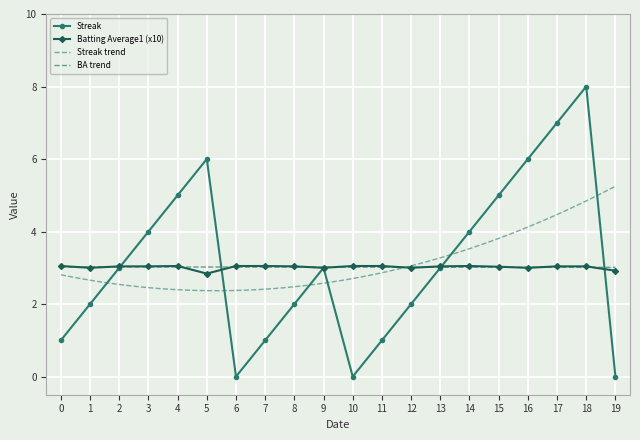

At which category does Streak reach its first local peak?

5